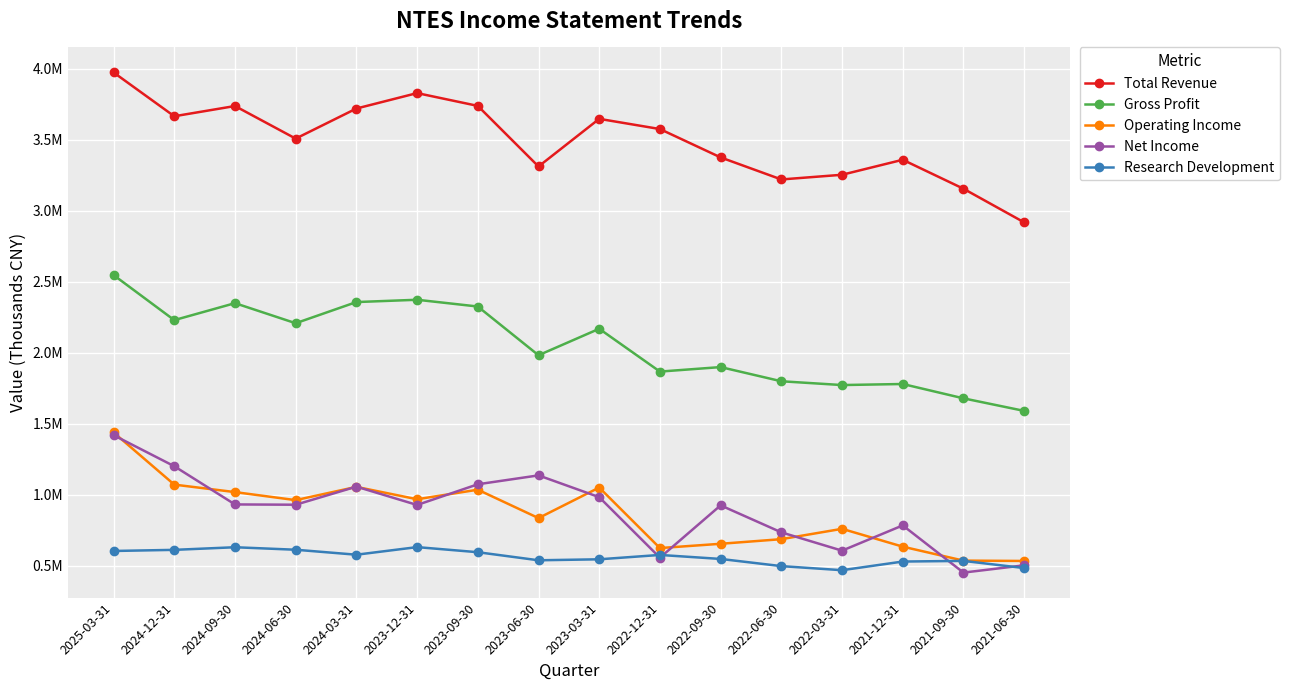

The Research Development series shows 794893 at 2021-06-30. True or false?

False